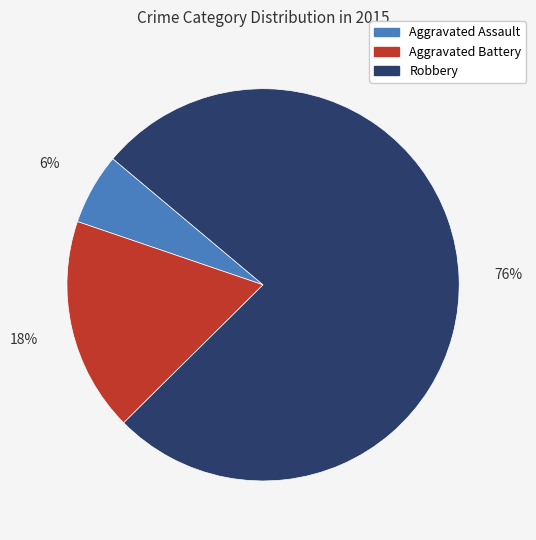

How many segments does this pie chart have?

3